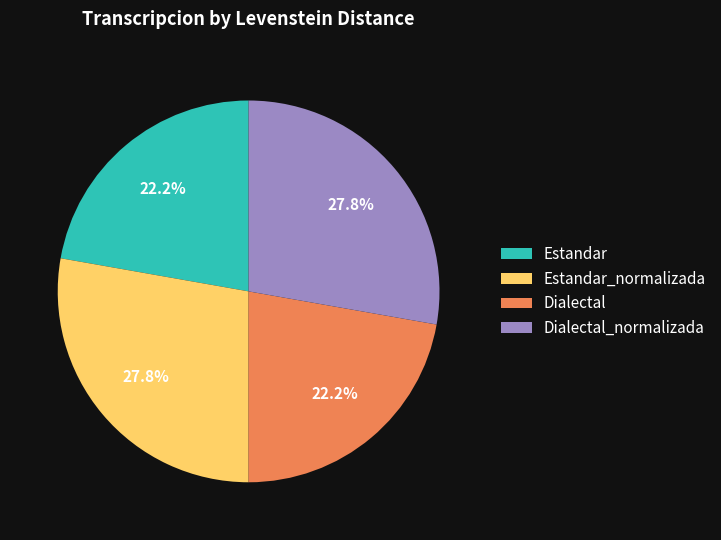

Count the number of slices in the pie.

4